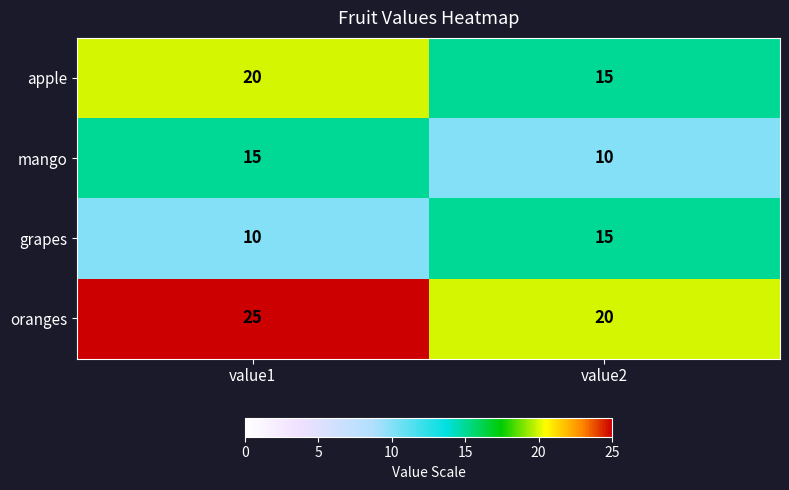

What value does the oranges series have at value1?

25